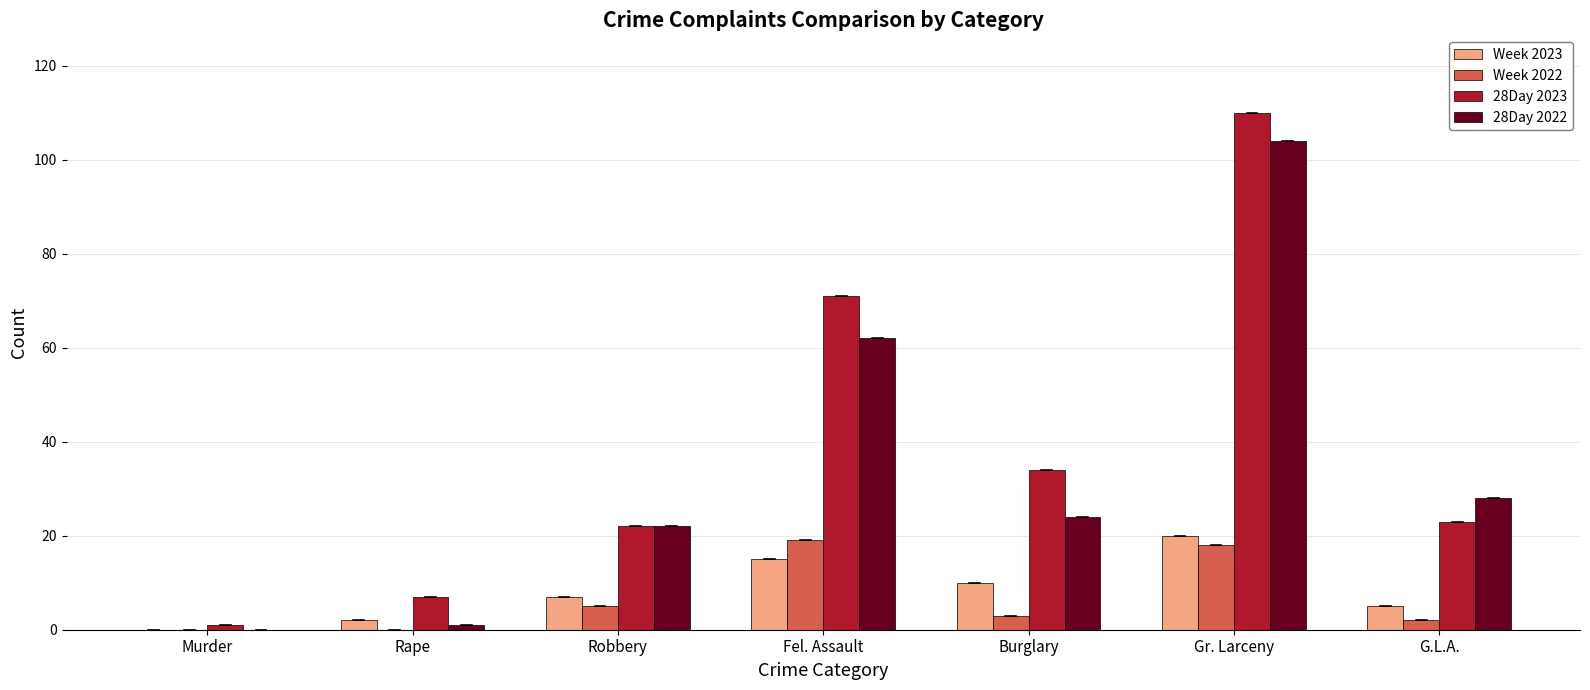

True or false: Week 2023 has a value of 0 at Murder.

True